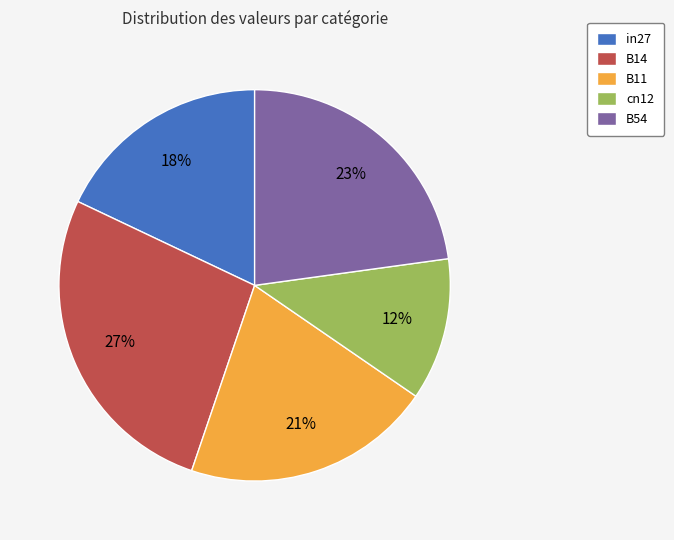

Which has a higher value, in27 or B54?

B54